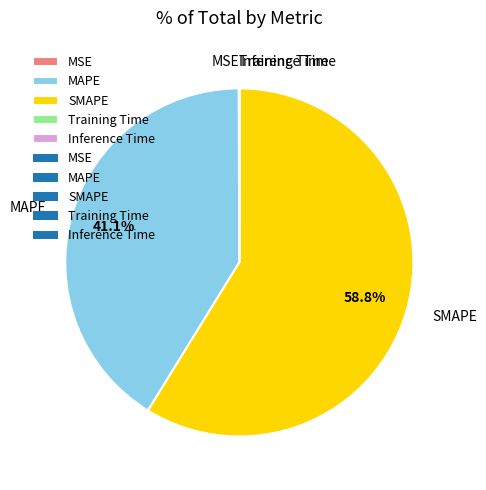

Is there a majority slice in this chart?

Yes